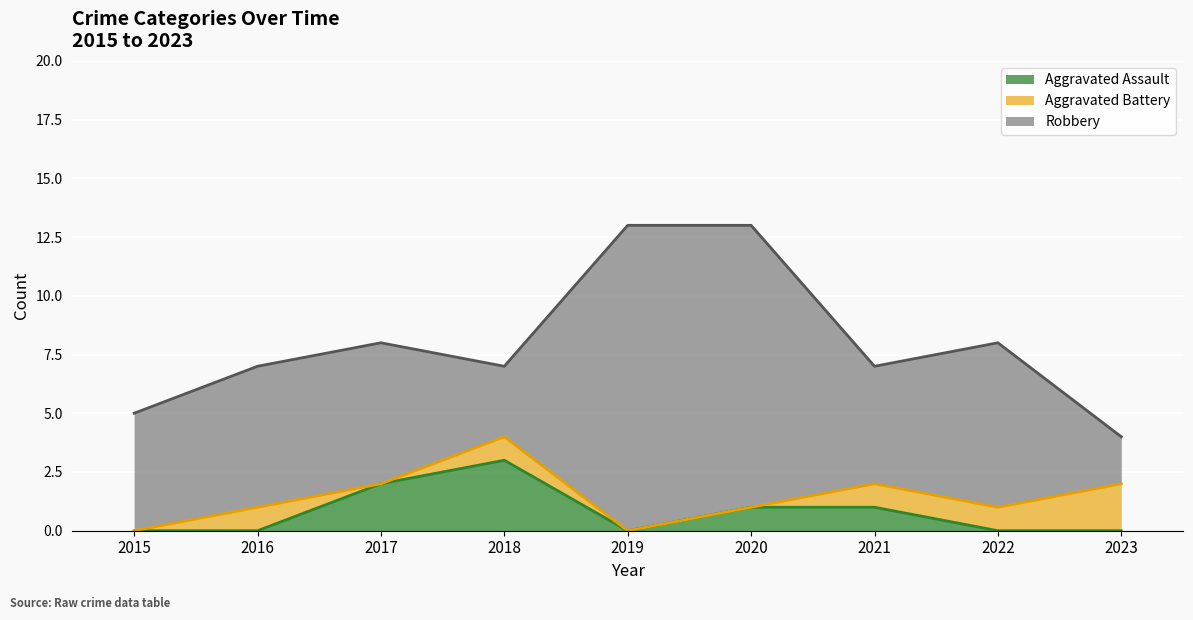

Which category has the highest value across all series?

2019